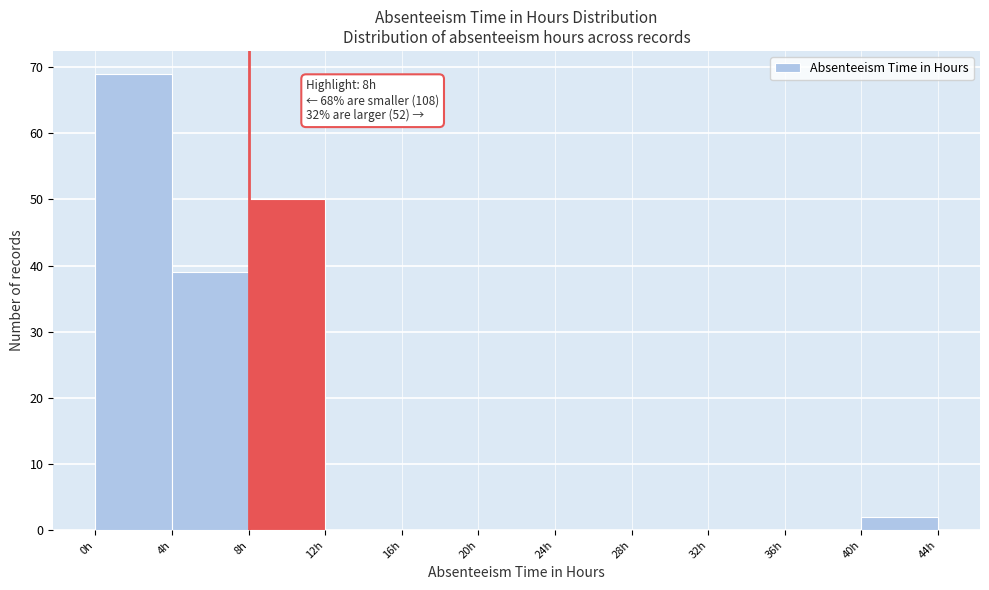

Which range on the x-axis has the tallest bar?

0 to 4